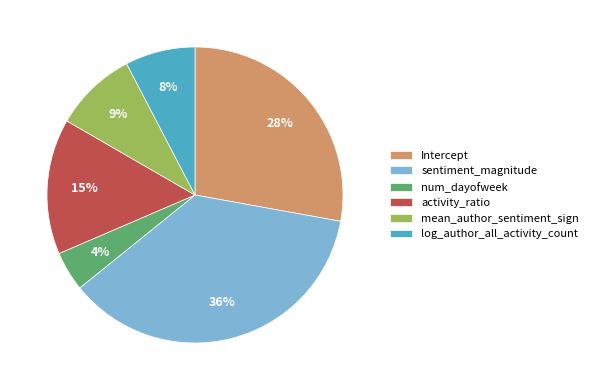

To the nearest percent, what percentage of the pie is activity_ratio?

15%